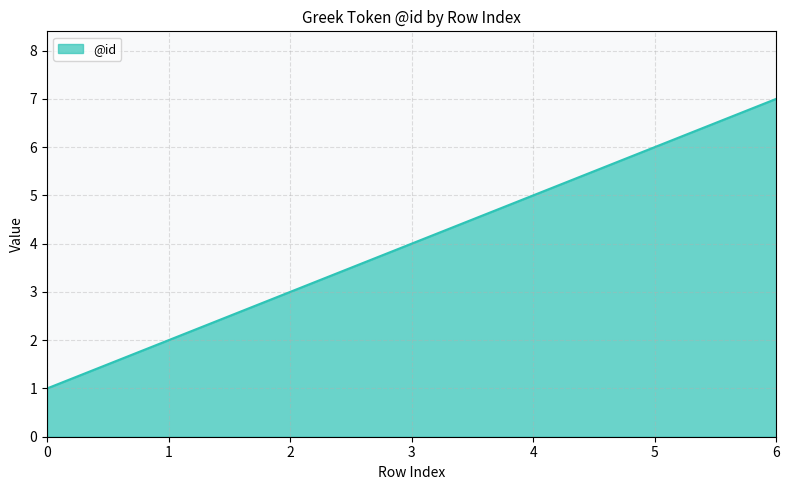

True or false: the data has more than 2 interior local peaks.

False